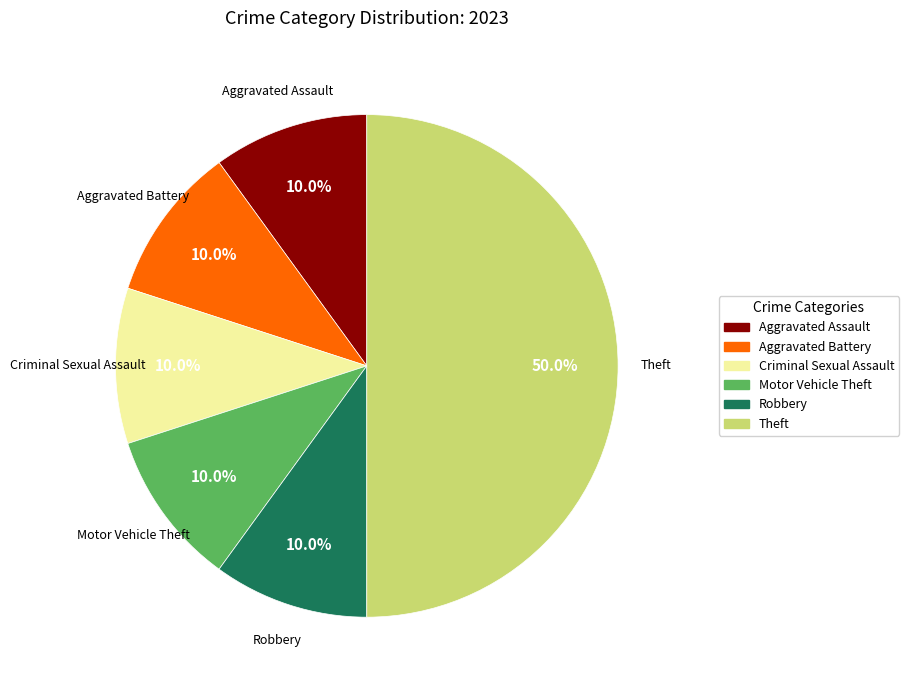

To the nearest percent, what portion does Motor Vehicle Theft represent?

10%